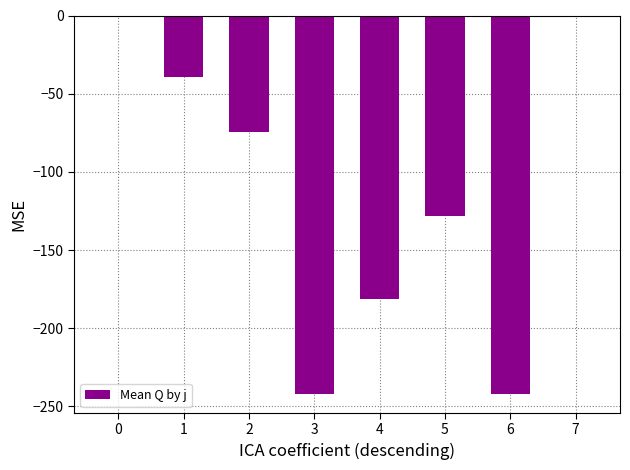

How many series are shown in this chart?

1